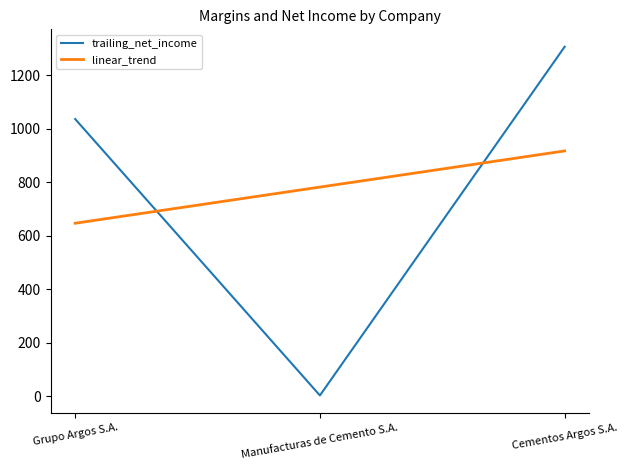

The value of linear_trend at Cementos Argos S.A. is 916.7. True or false?

True